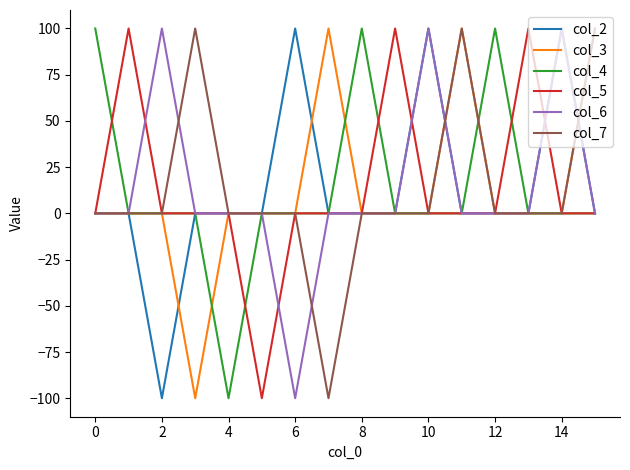

What is the maximum value for col_3?

100